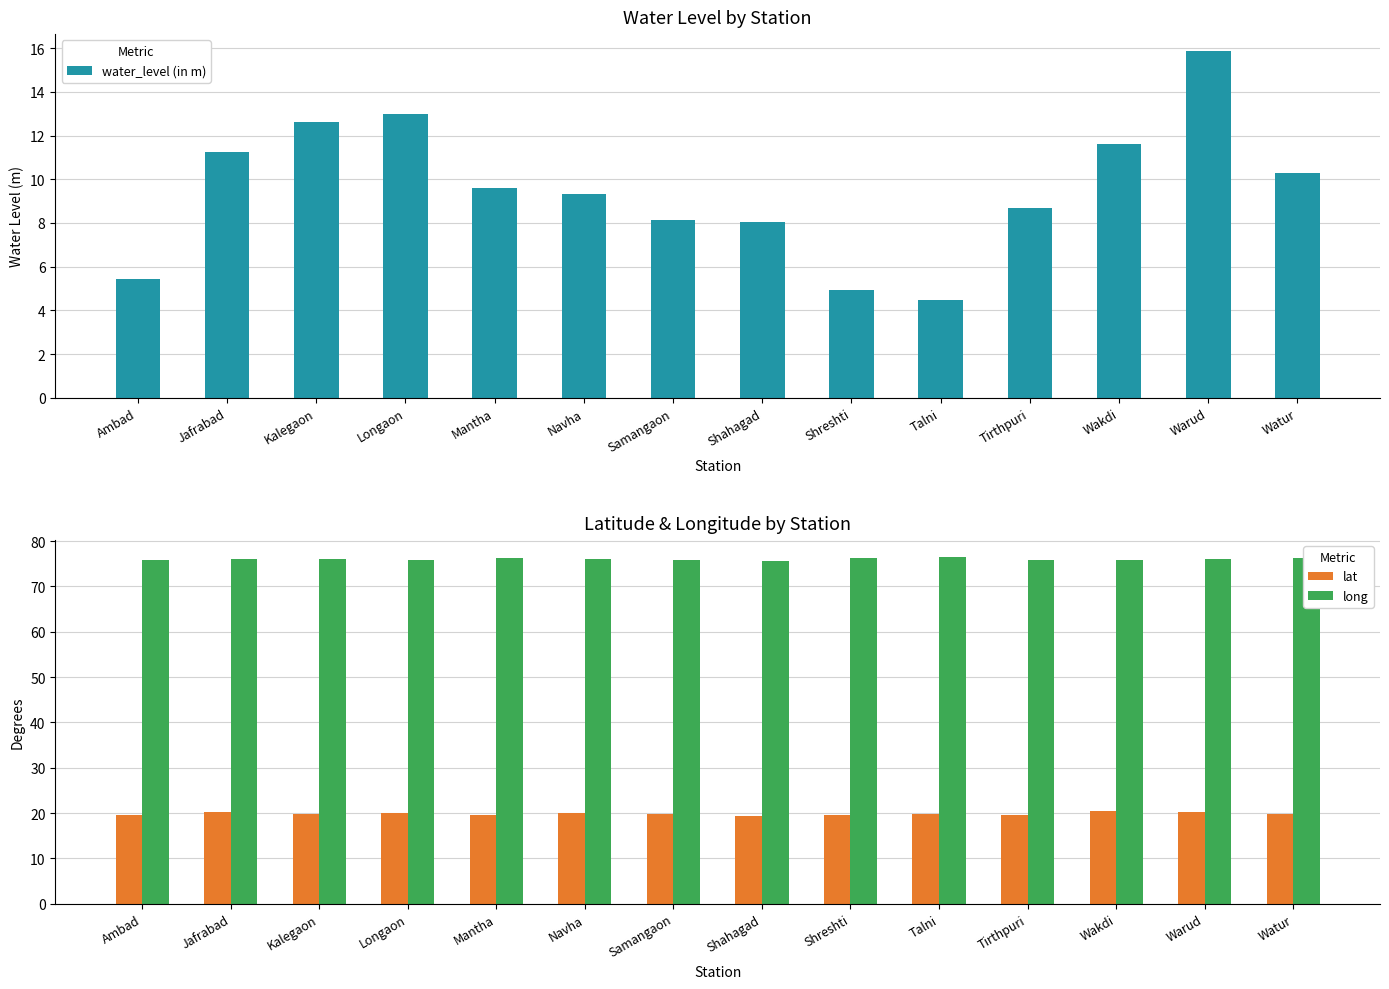

What is the label of the 3rd bar from the left?

Kalegaon